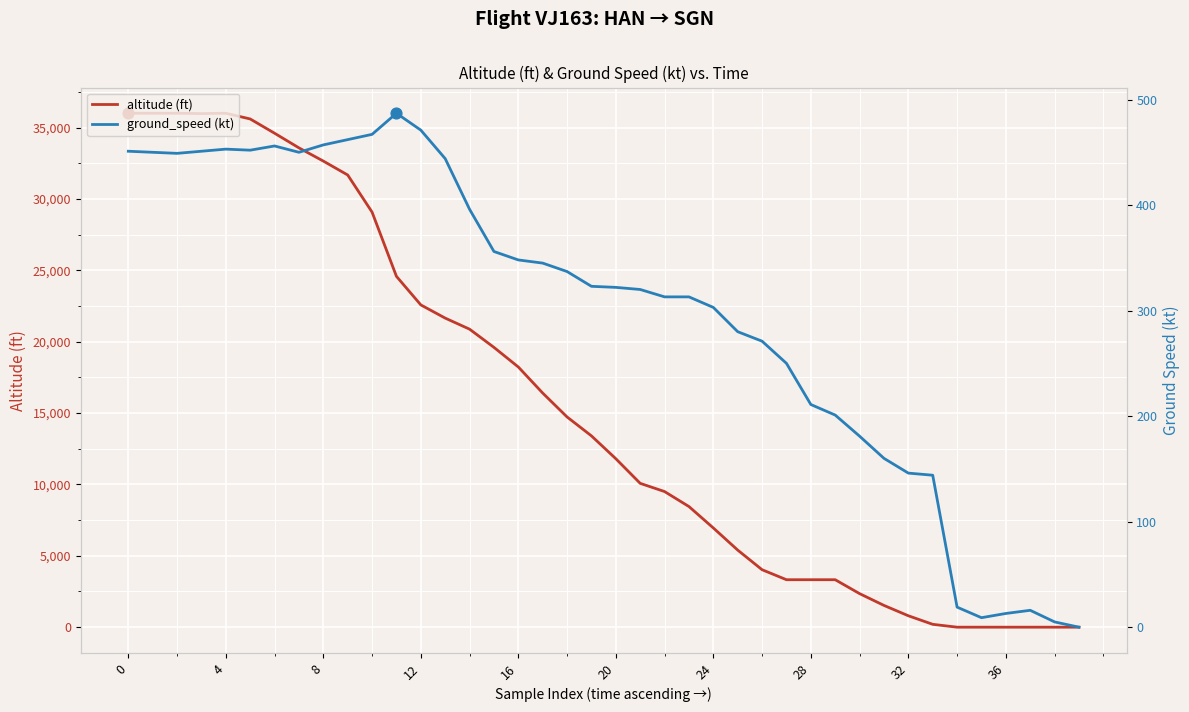

What are all the series names shown in the legend?

altitude (ft), ground_speed (kt)